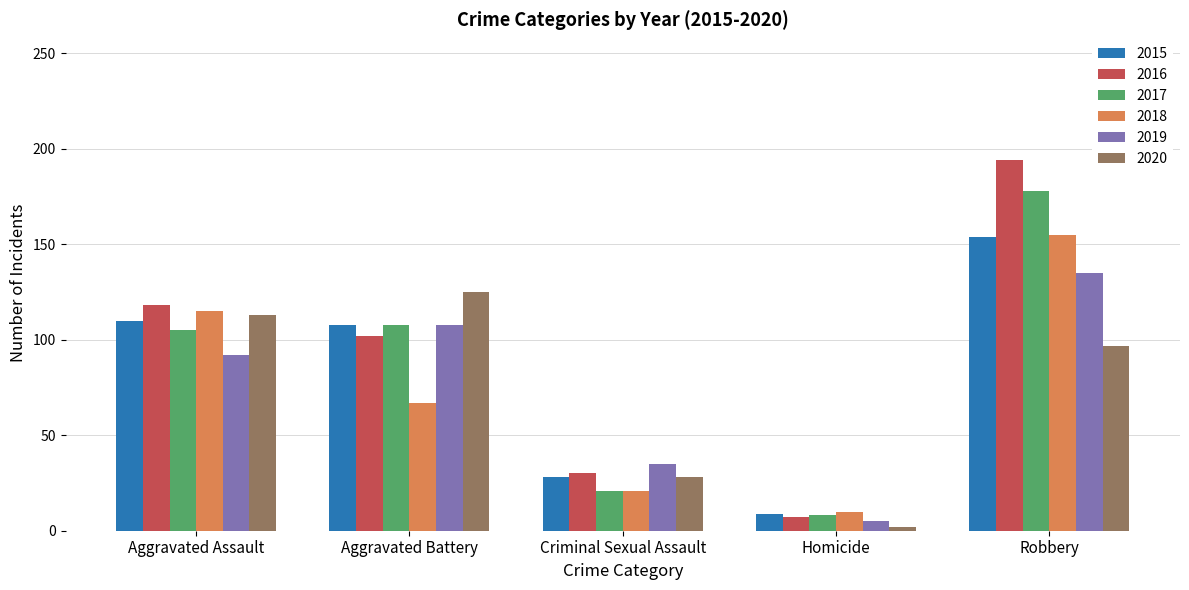

How many data points does each series have?

5